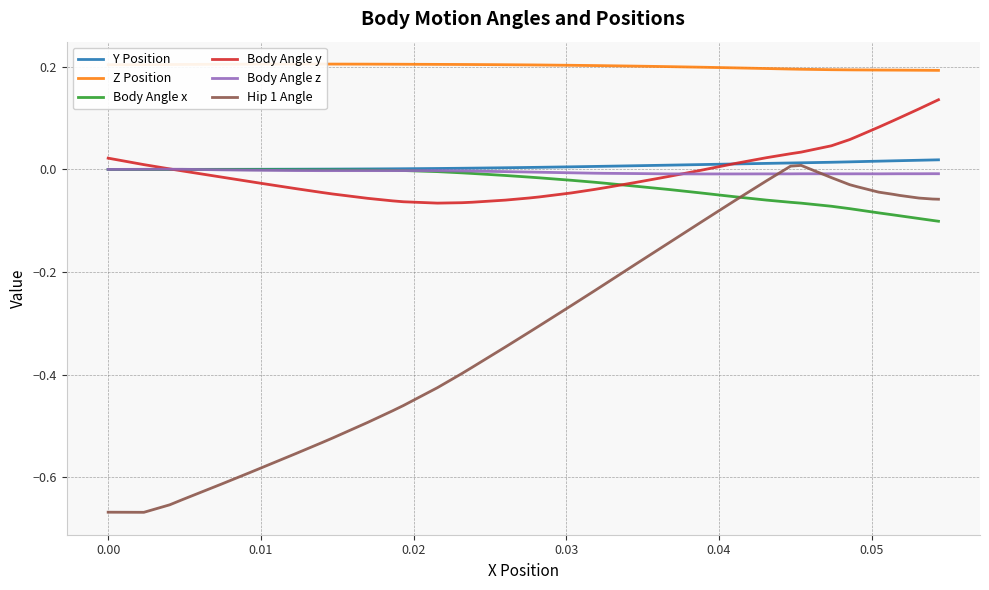

What is the maximum value shown in the chart?

0.2